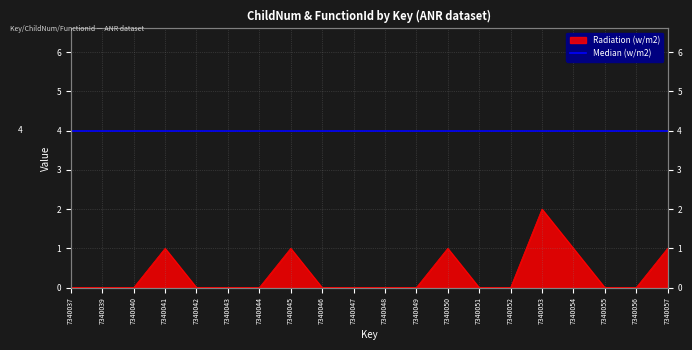

What is the difference between the second highest and minimum values?

1